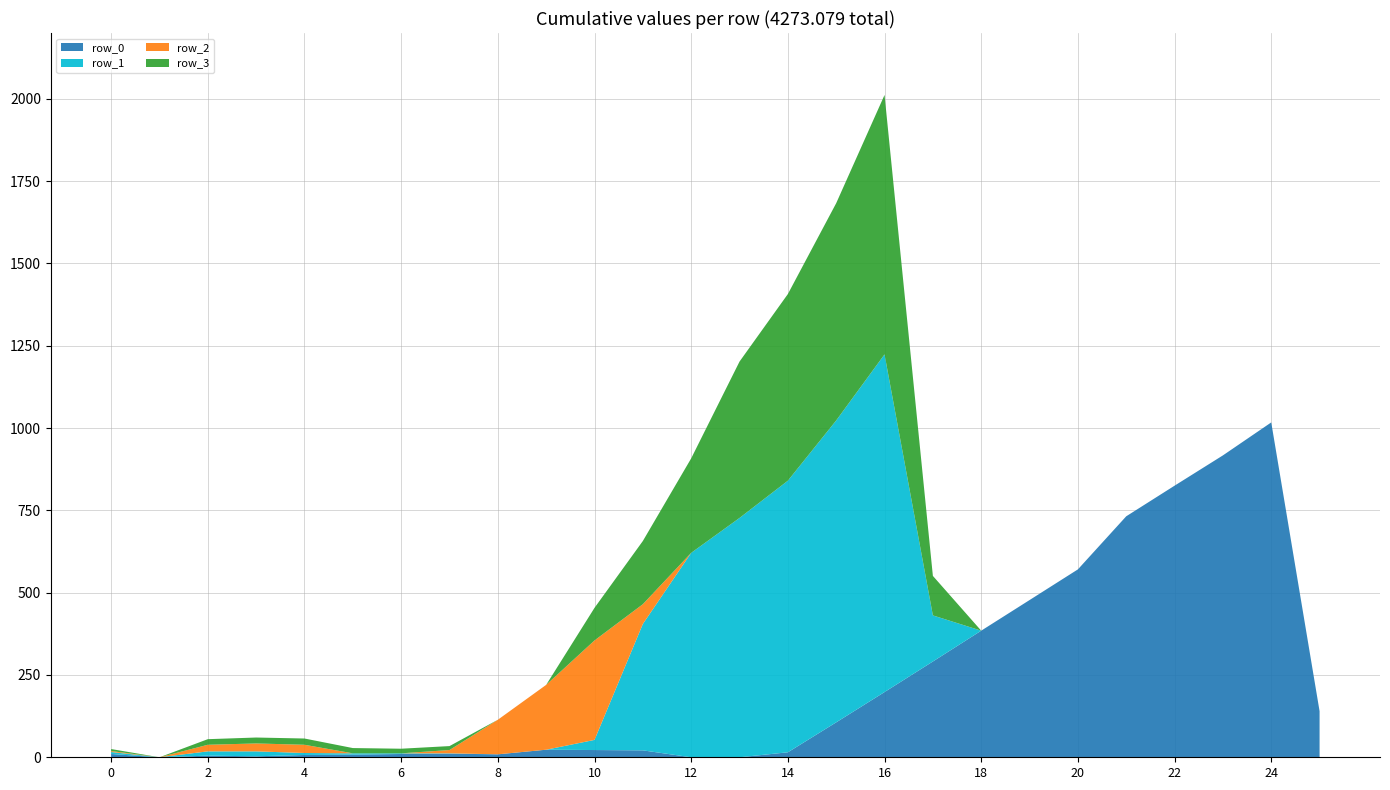

Reading left to right, what are all the values shown in this chart?

row_0: 0=10.0	1=0.0	2=5.0	3=3.0	4=7.0	5=8.0	6=10.0	7=11.0	8=9.0	9=23.0	10=22.0	11=21.0	12=0.0	13=0.0	14=15.1	15=106.1	16=198.1	17=291.0	18=384.6	19=477.6	20=570.7	21=732.0	22=825.0	23=917.0	24=1017.2	25=140.0
row_1: 0=6.0	1=0.0	2=13.0	3=15.0	4=6.0	5=4.0	6=2.0	7=1.0	8=0.0	9=0.0	10=30.8	11=384.0	12=621.0	13=727.0	14=825.0	15=917.0	16=1025.7	17=140.0	18=0.0	19=0.0	20=0.0	21=0.0	22=0.0	23=0.0	24=0.0	25=0.0
row_2: 0=3.0	1=0.0	2=20.0	3=24.0	4=25.0	5=0.0	6=0.0	7=10.0	8=105.0	9=197.0	10=302.1	11=60.0	12=0.0	13=0.0	14=0.0	15=0.0	16=0.0	17=0.0	18=0.0	19=0.0	20=0.0	21=0.0	22=0.0	23=0.0	24=0.0	25=0.0
row_3: 0=6.0	1=0.0	2=17.0	3=18.0	4=19.0	5=16.0	6=14.0	7=12.0	8=0.0	9=0.0	10=99.0	11=192.0	12=287.0	13=475.0	14=567.0	15=660.0	16=788.1	17=120.0	18=0.0	19=0.0	20=0.0	21=0.0	22=0.0	23=0.0	24=0.0	25=0.0